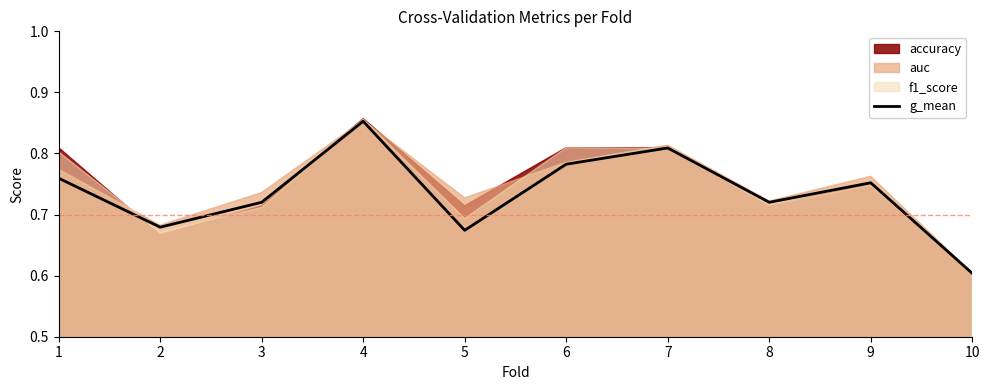

Reading left to right, extract all data points from this chart.

0.8	0.7	0.7	0.9	0.7	0.8	0.8	0.7	0.8	0.6